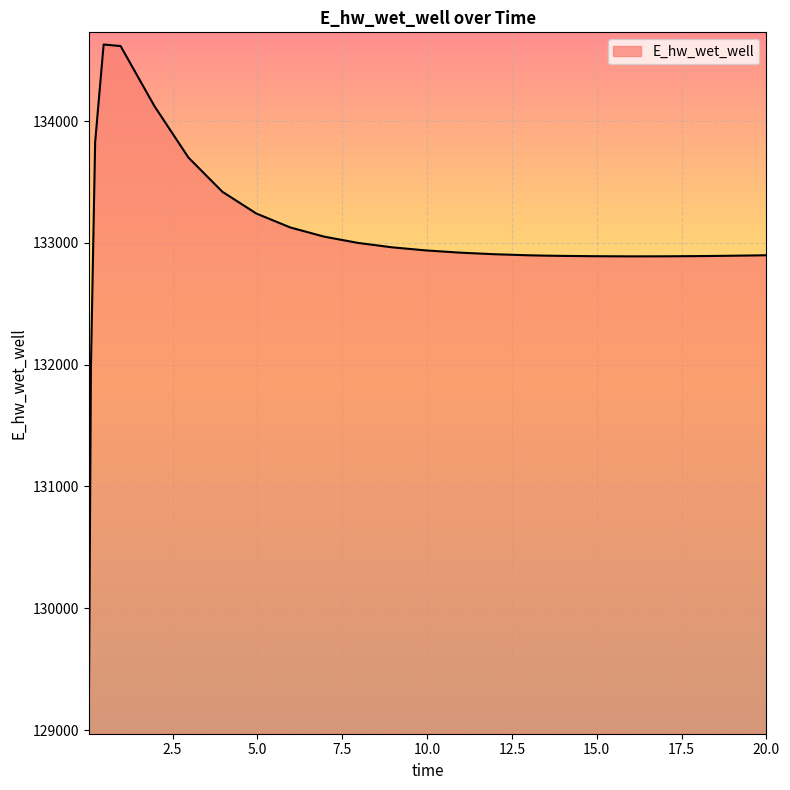

What is the difference between the maximum and minimum values?

5558.0